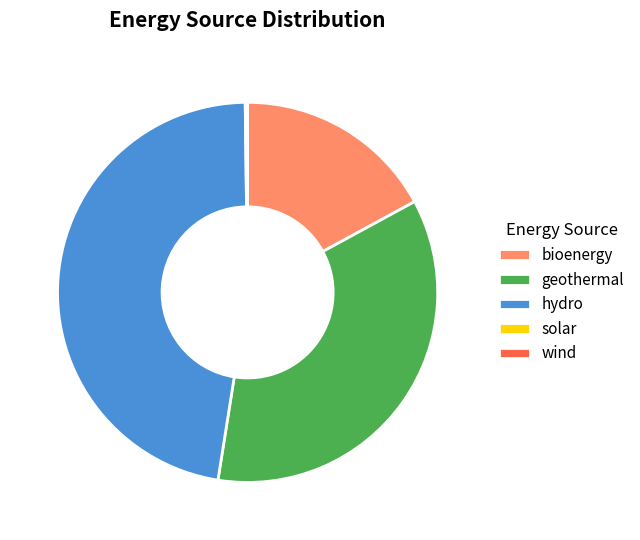

True or false: geothermal accounts for 51% of the total.

False